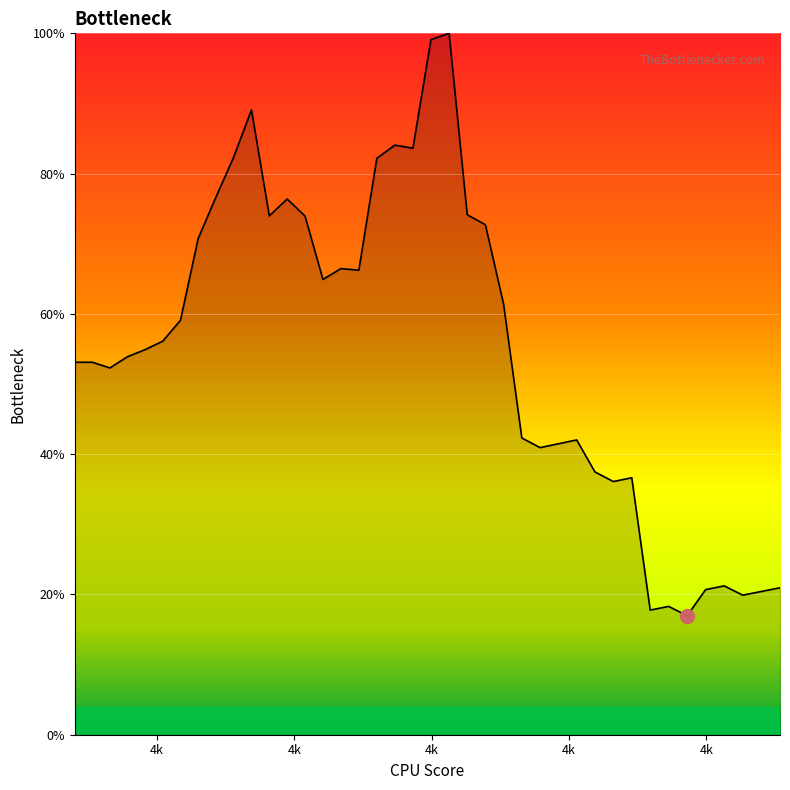

What is the label of the 31st point from the right?

4077.8541113842566